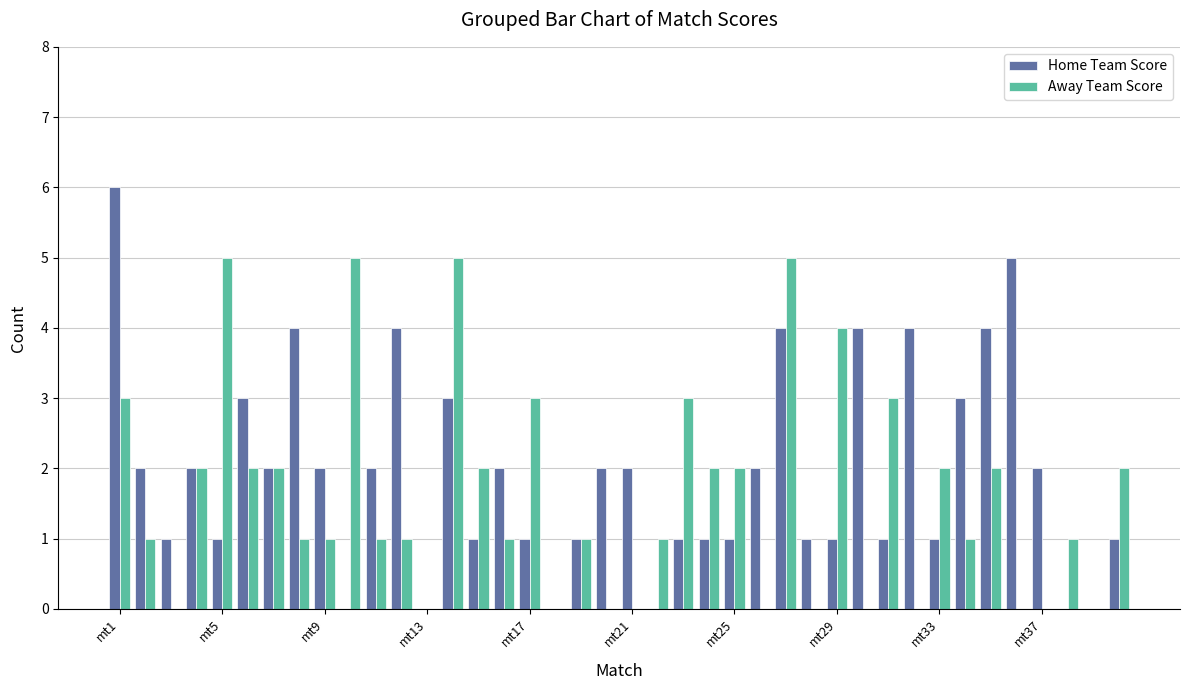

Reading left to right, extract all data points from this chart.

Home Team Score: 6	2	1	2	1	3	2	4	2	0	2	4	0	3	1	2	1	0	1	2	2	0	1	1	1	2	4	1	1	4	1	4	1	3	4	5	2	0	0	1
Away Team Score: 3	1	0	2	5	2	2	1	1	5	1	1	0	5	2	1	3	0	1	0	0	1	3	2	2	0	5	0	4	0	3	0	2	1	2	0	0	1	0	2